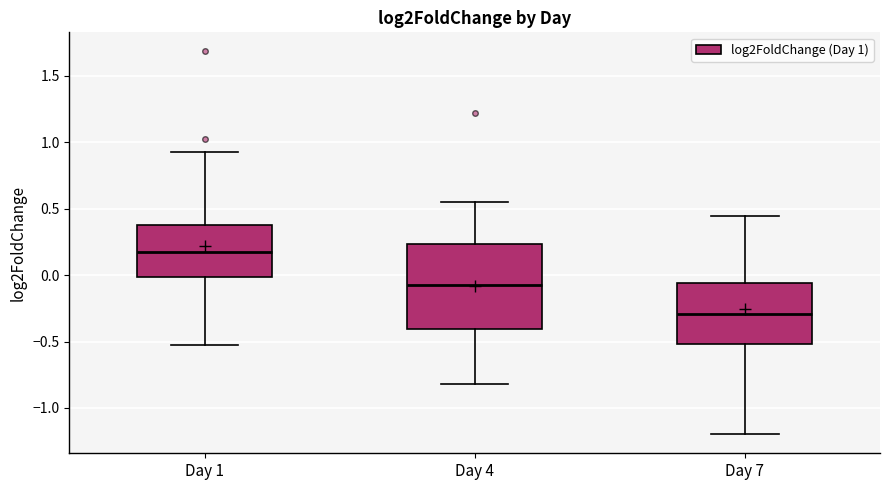

Which box's median line is the highest?

Day 1